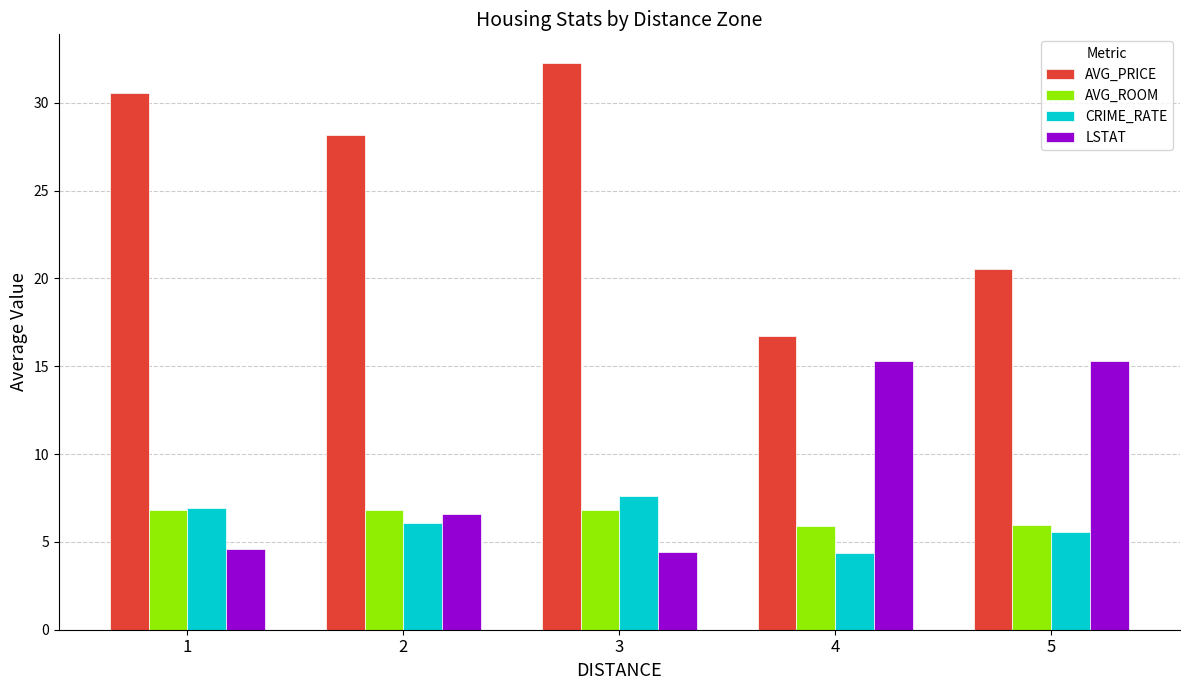

Does the chart contain stacked bars?

No